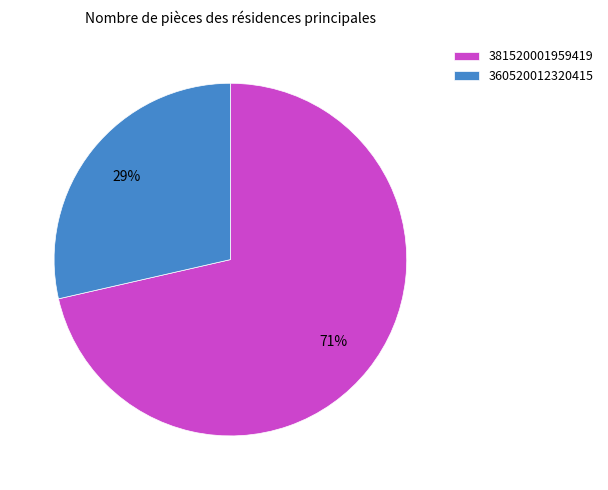

Is it true that 381520001959419 is 81% of the pie?

False